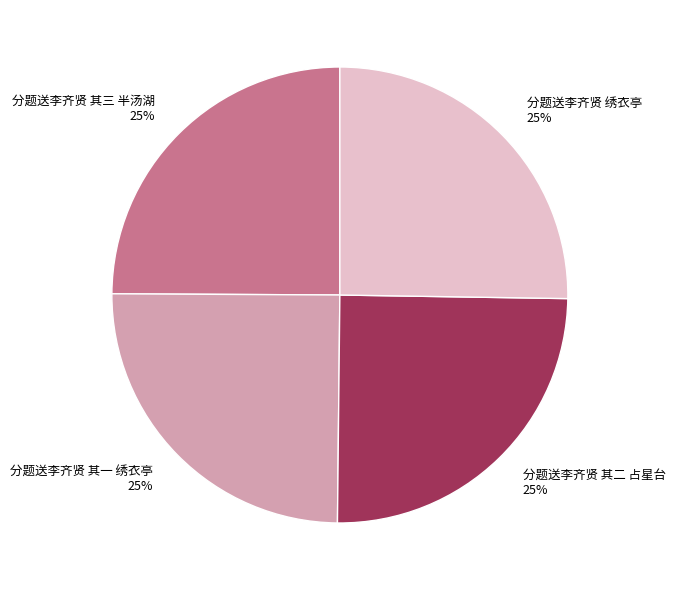

To the nearest percent, what is the average slice percentage?

25%